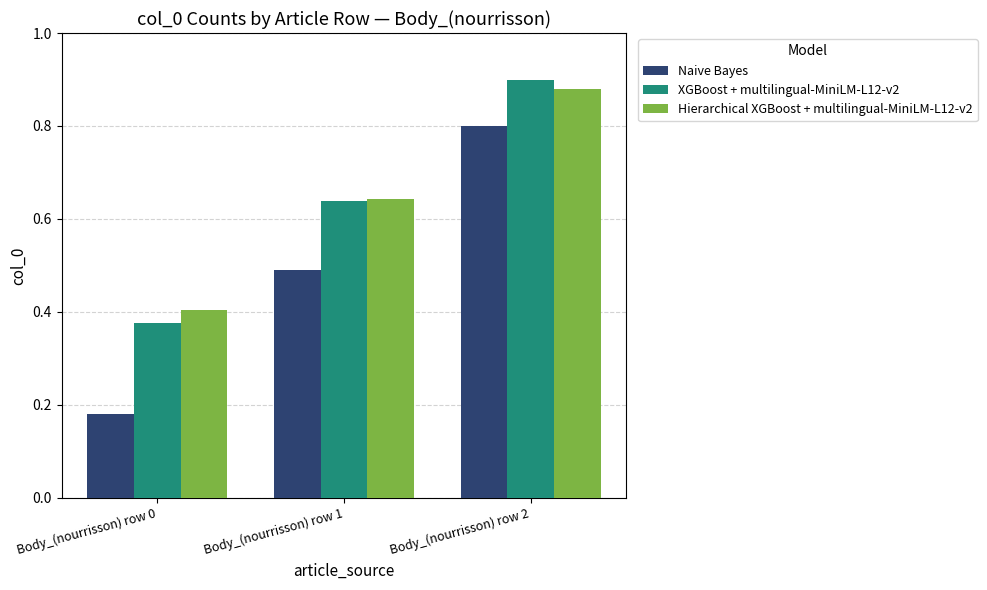

Rank the series at Body_(nourrisson) row 0 from lowest to highest value.

Naive Bayes, XGBoost + multilingual-MiniLM-L12-v2, Hierarchical XGBoost + multilingual-MiniLM-L12-v2